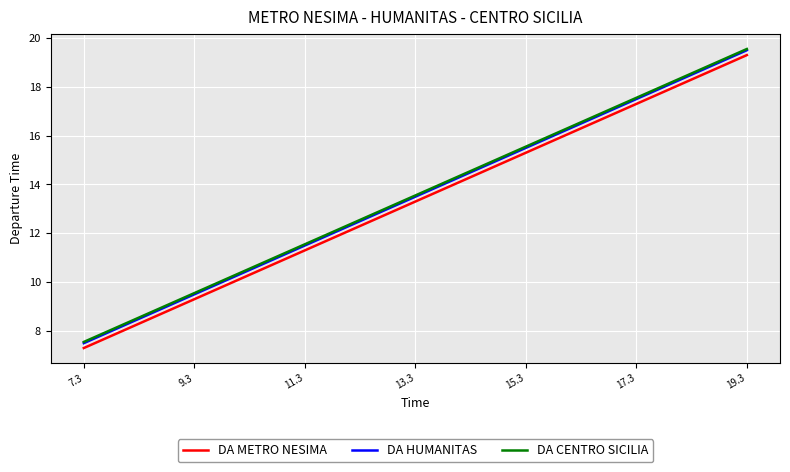

True or false: DA METRO NESIMA and DA HUMANITAS cross at least once.

False